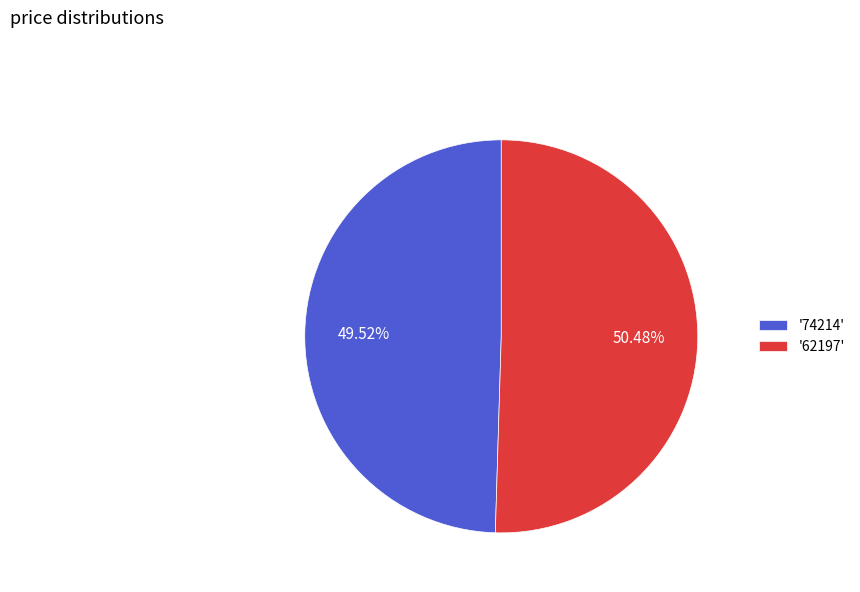

Which has a higher value, '74214' or '62197'?

'62197'